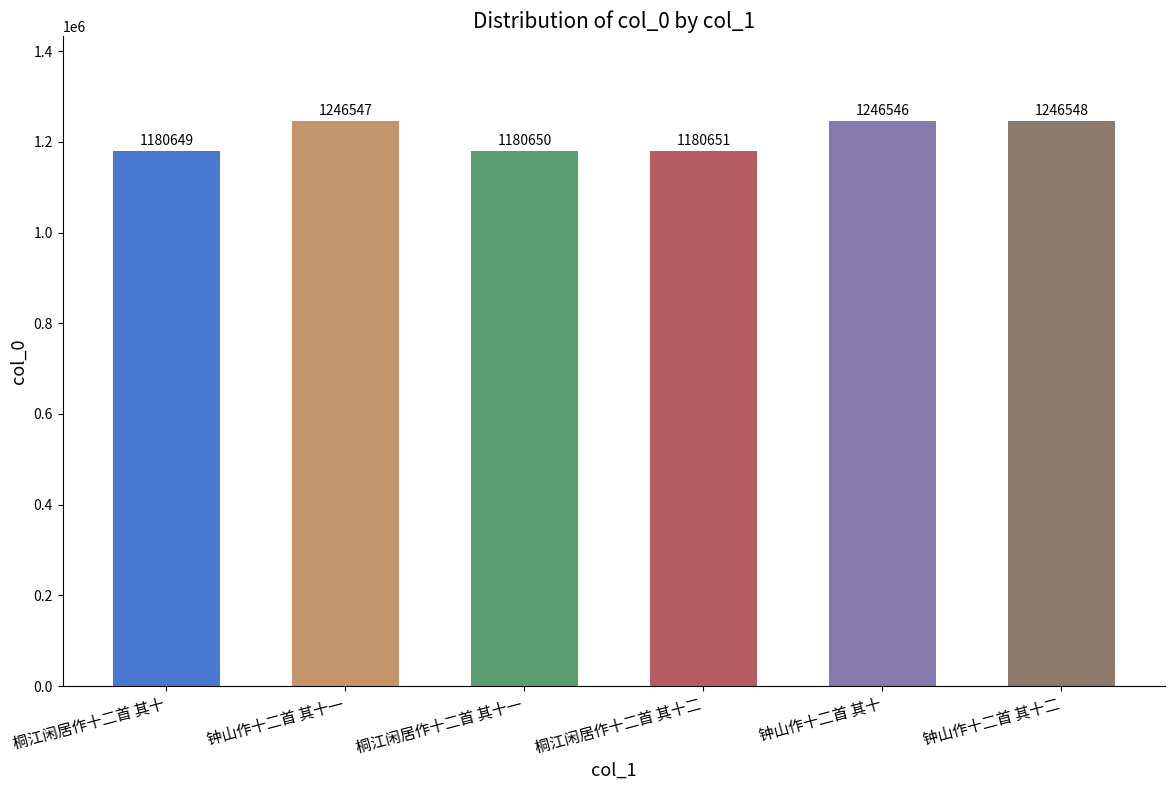

How many data points are less than 1246546?

3